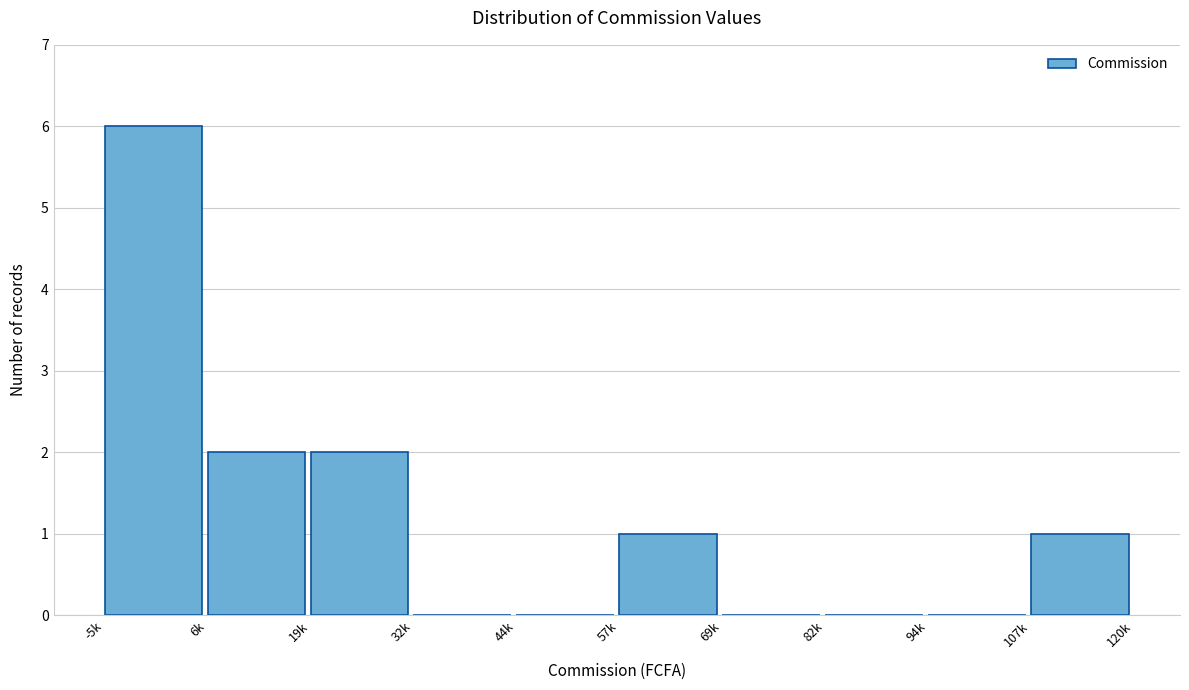

Reading left to right, list all the values displayed in this chart.

-5k=6	6k=2	19k=2	32k=0	44k=0	57k=1	69k=0	82k=0	94k=0	107k=1